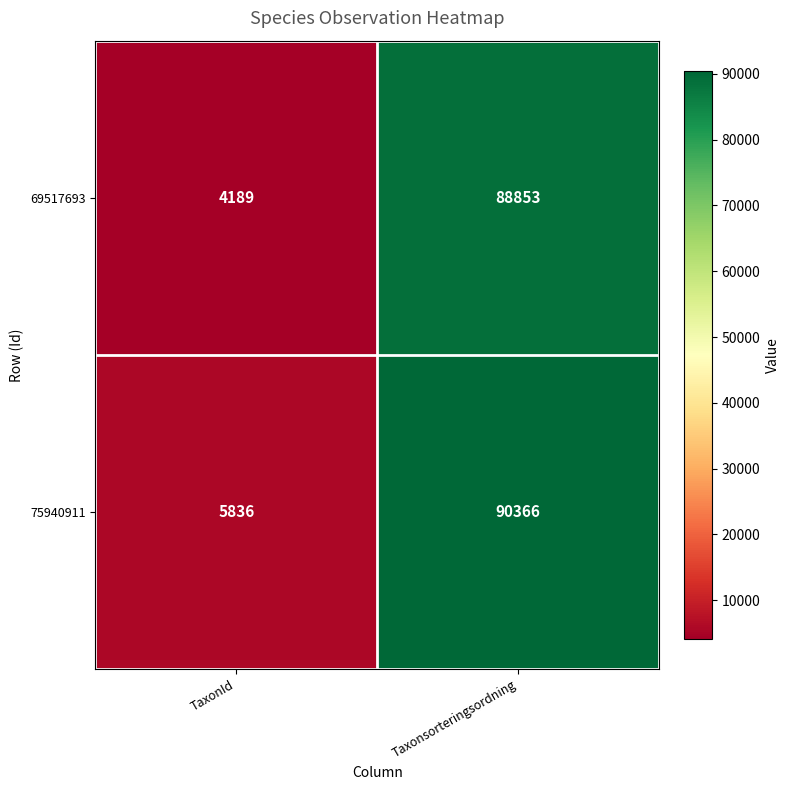

At how many categories does at least one series exceed 14719?

1